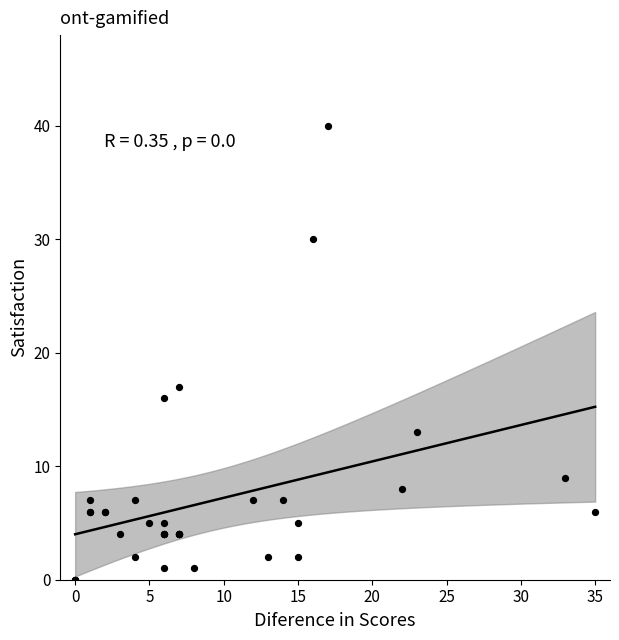

What Y value in the scatter plot is closest to 20?

17